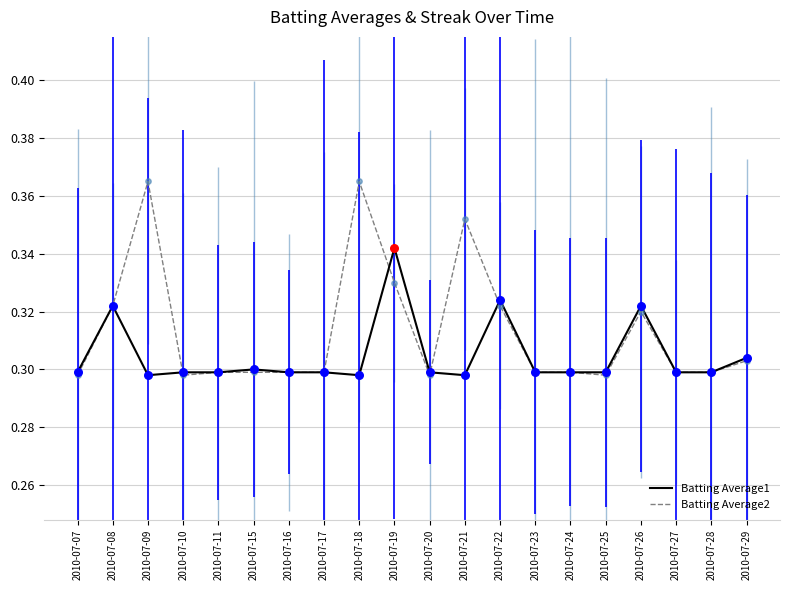

What is the total value across all series at 2010-07-09?

0.7